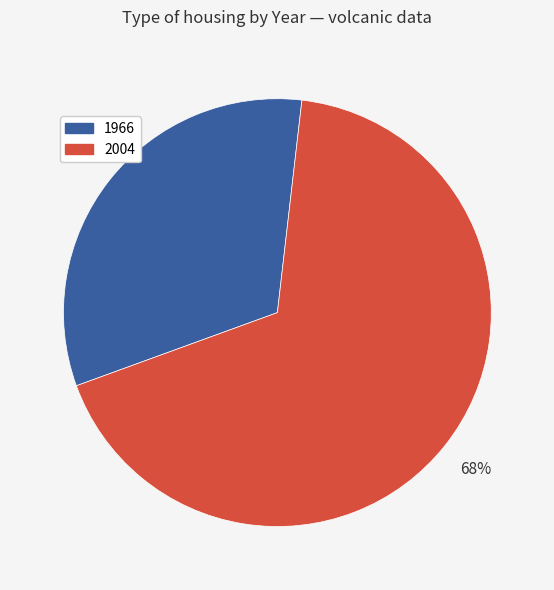

To the nearest percent, what portion does 2004 represent?

68%